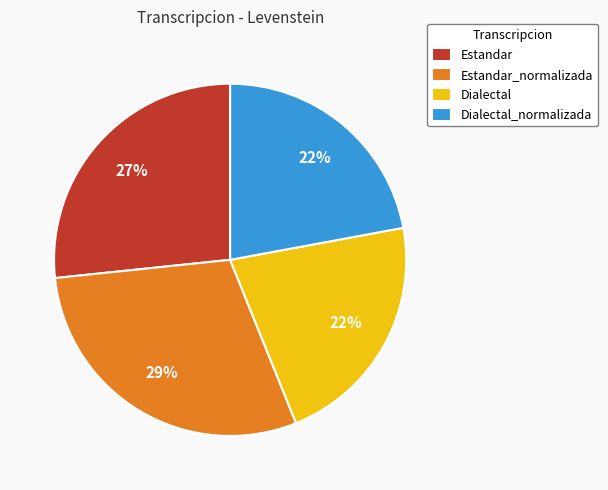

To the nearest percent, what is the combined percentage of Estandar and Dialectal_normalizada?

49%